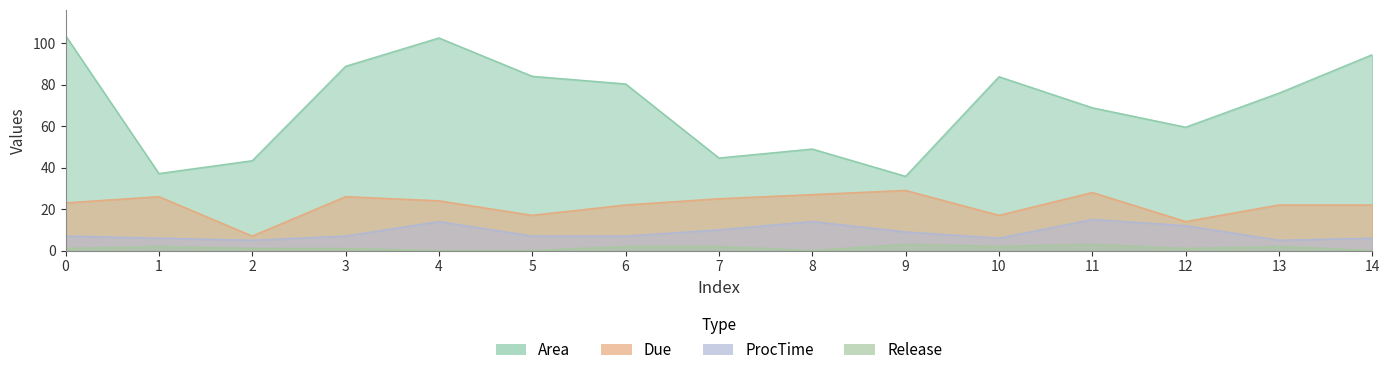

What is the value of the Due point at the 2nd from the left?

26.0